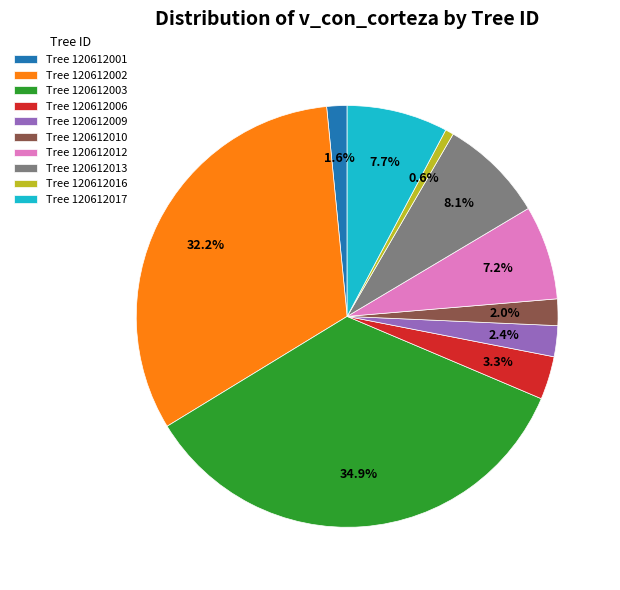

What is the ratio of the value at Tree 120612010 to the value at Tree 120612012?

0.3